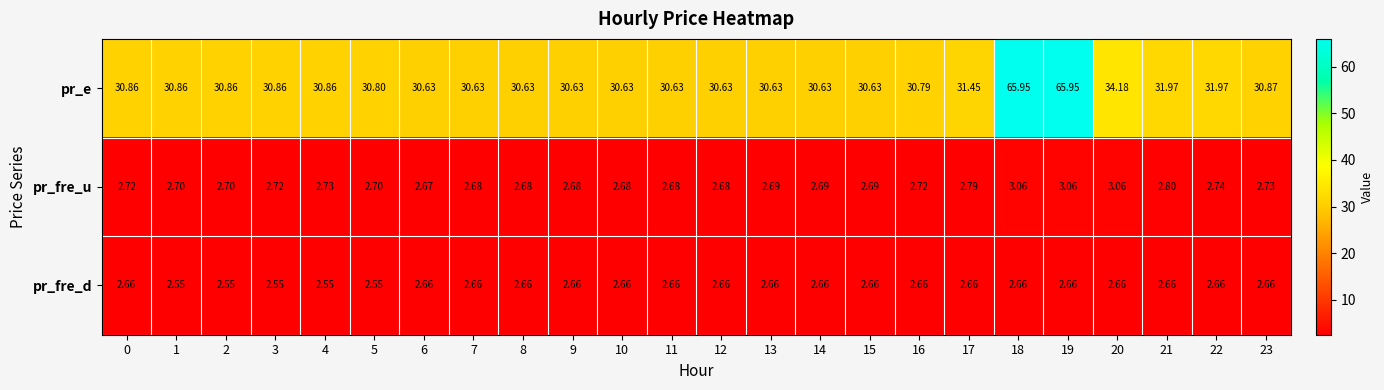

Which series has the largest total across all categories?

pr_e